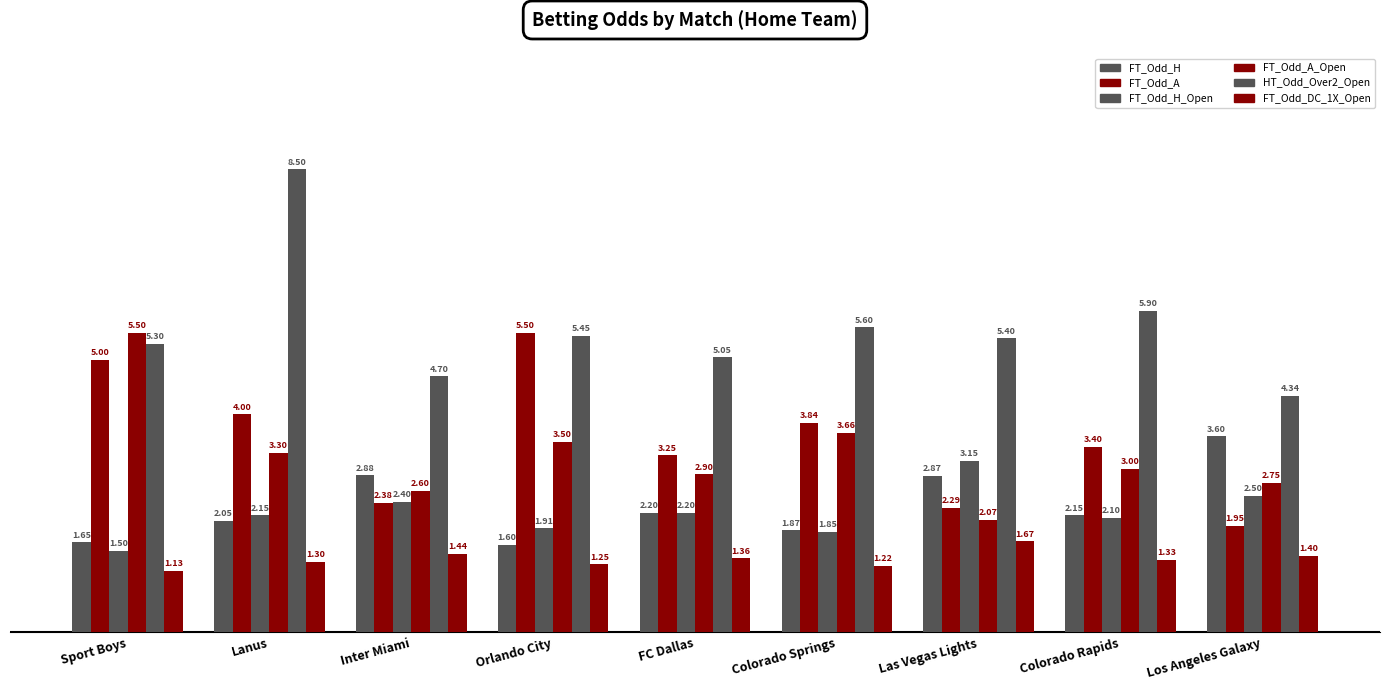

What value does the FT_Odd_H series have at FC Dallas?

2.2